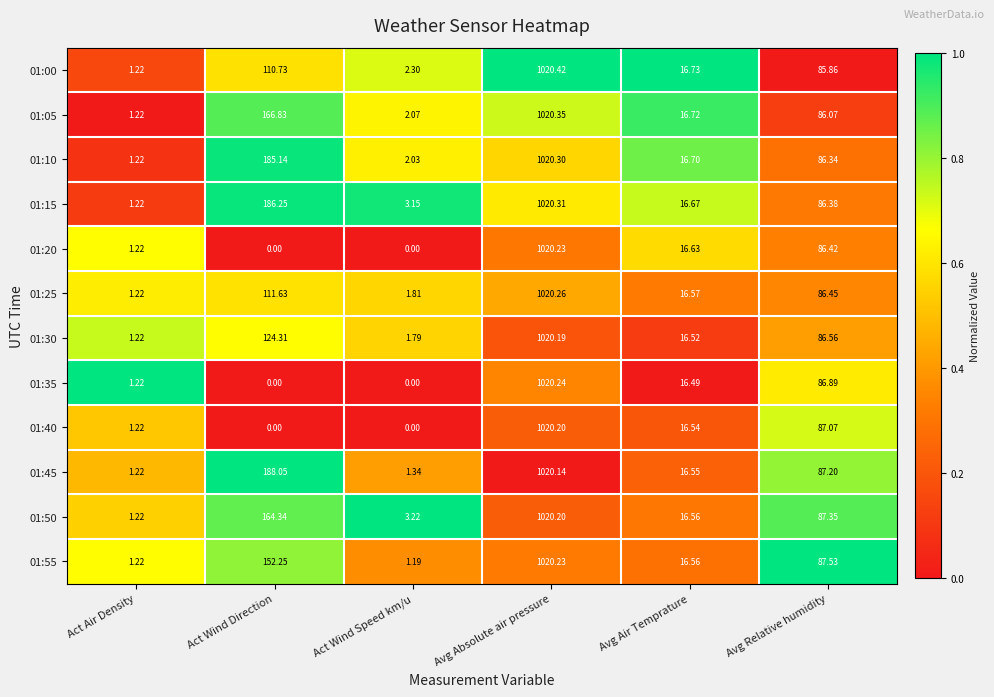

Where is 01:30 nearest to the value 510?

Act Wind Direction